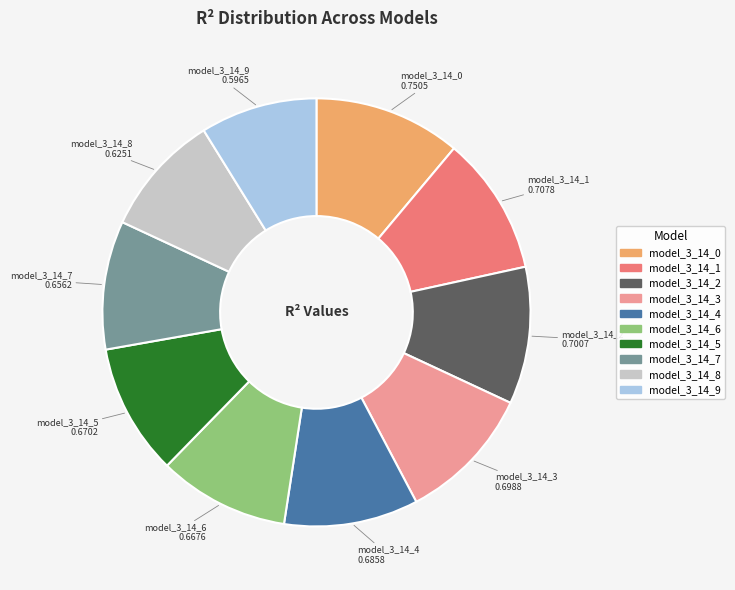

Do model_3_14_1 and model_3_14_4 together represent more than half of the pie?

No